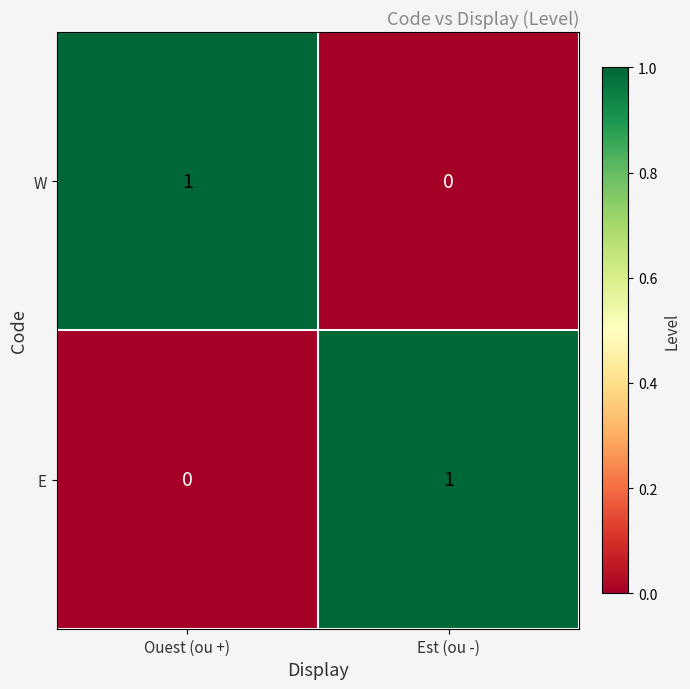

At which label is E closest to 0?

Ouest (ou +)